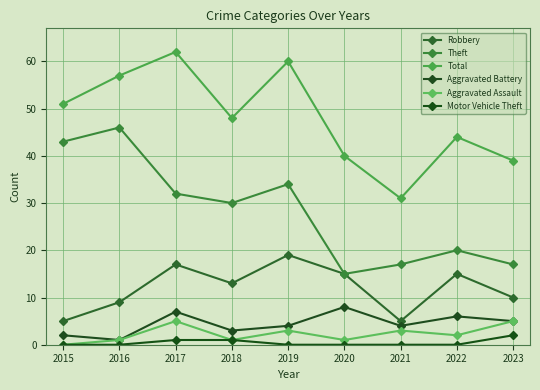

Is it true that Aggravated Assault equals 5 at 2023?

True